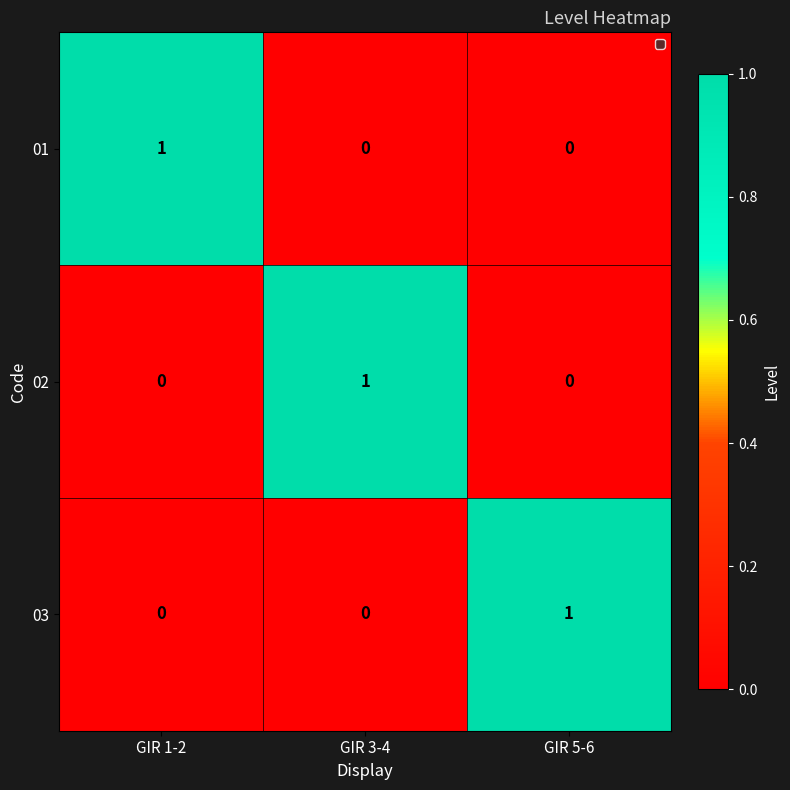

At how many categories does at least one series exceed 0?

3